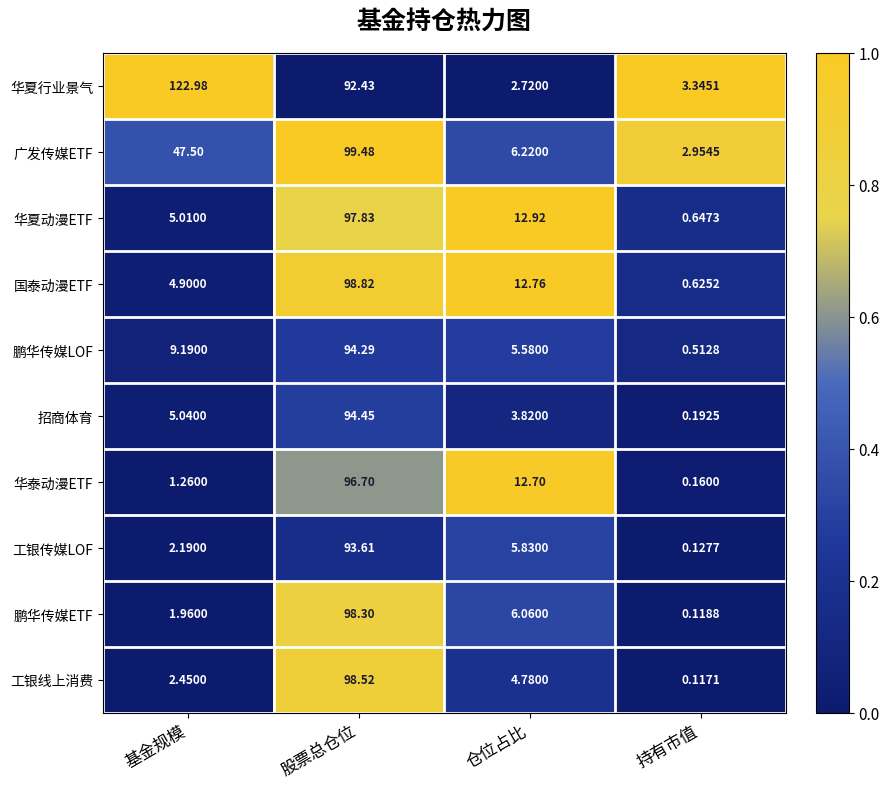

Where is 广发传媒ETF nearest to the value 51?

基金规模